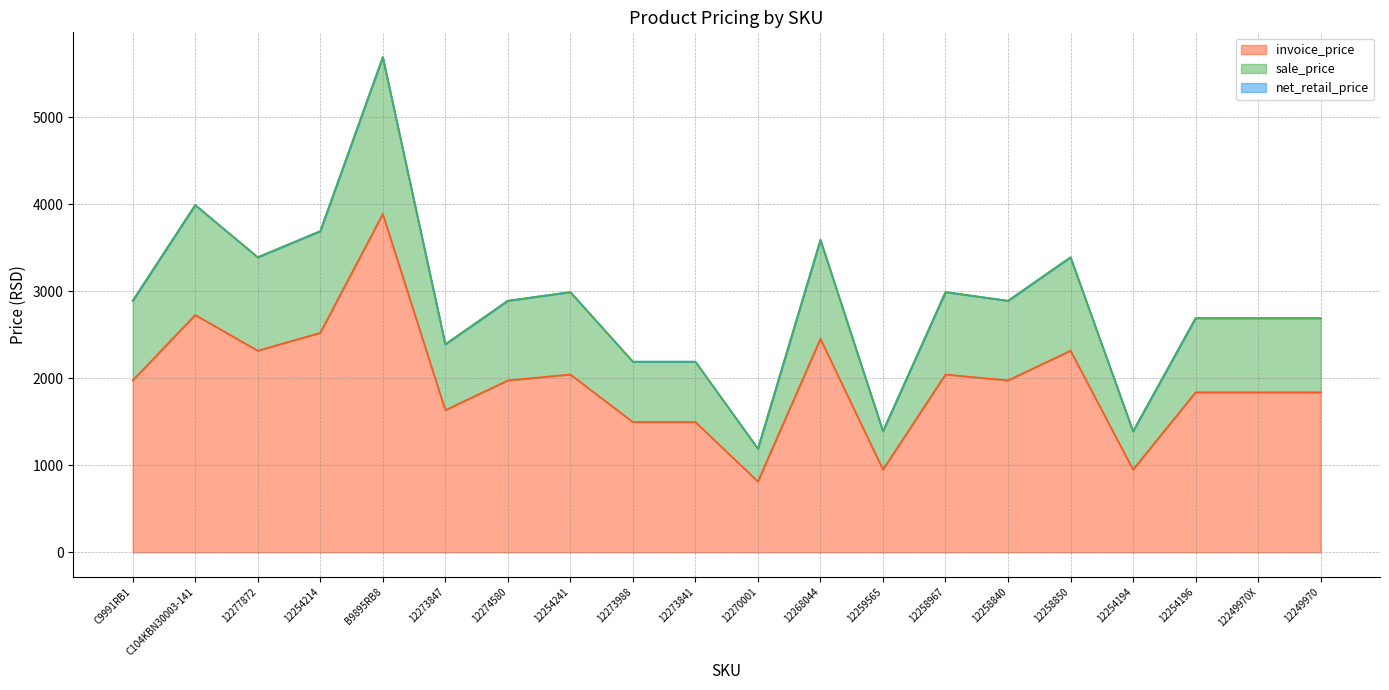

What is the approximate value of sale_price at 12258967?

2990.0